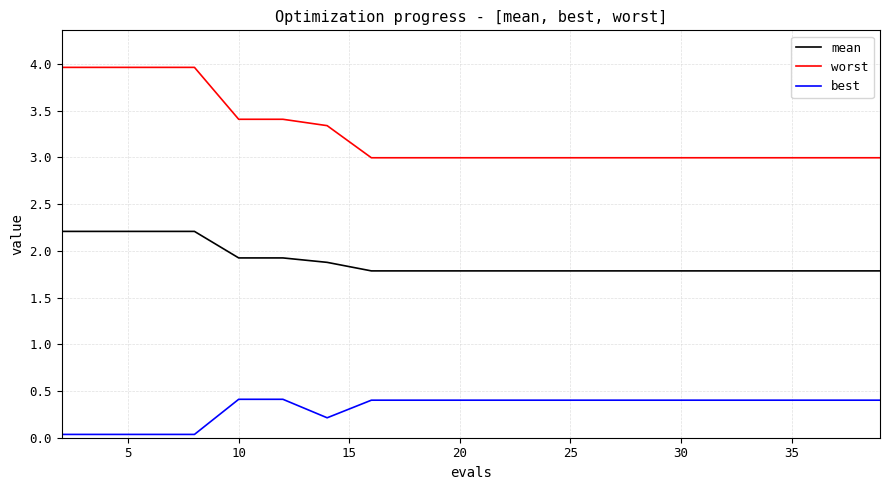

Count the number of data series in this chart.

3